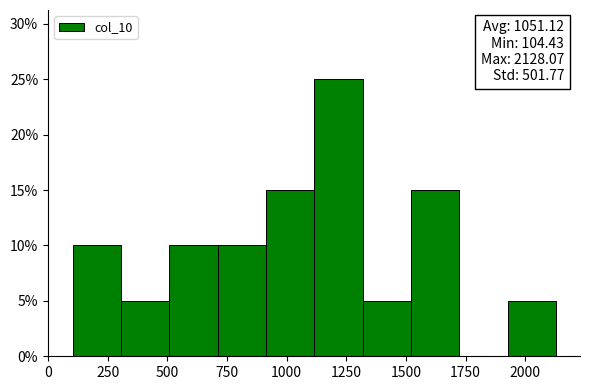

Over which range of the x-axis is the bar tallest?

1100 to 1300